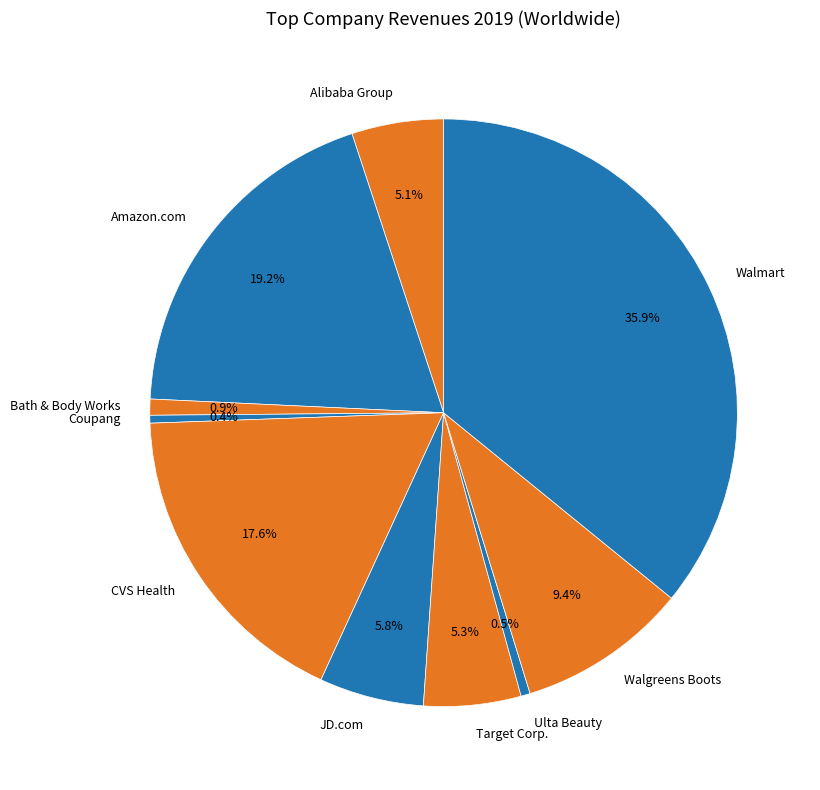

What is the largest slice in the pie chart?

Walmart